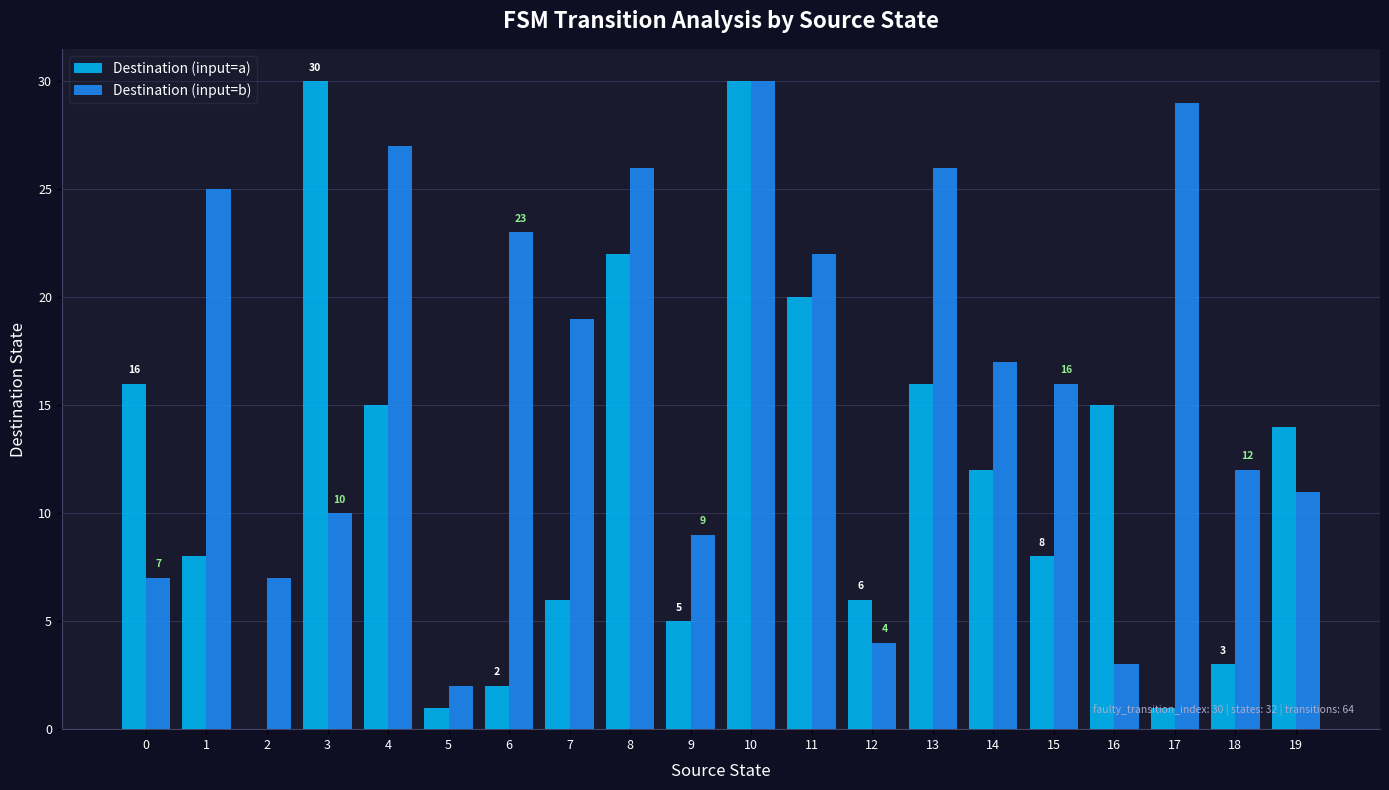

What are all the series names shown in the legend?

Destination (input=a), Destination (input=b)